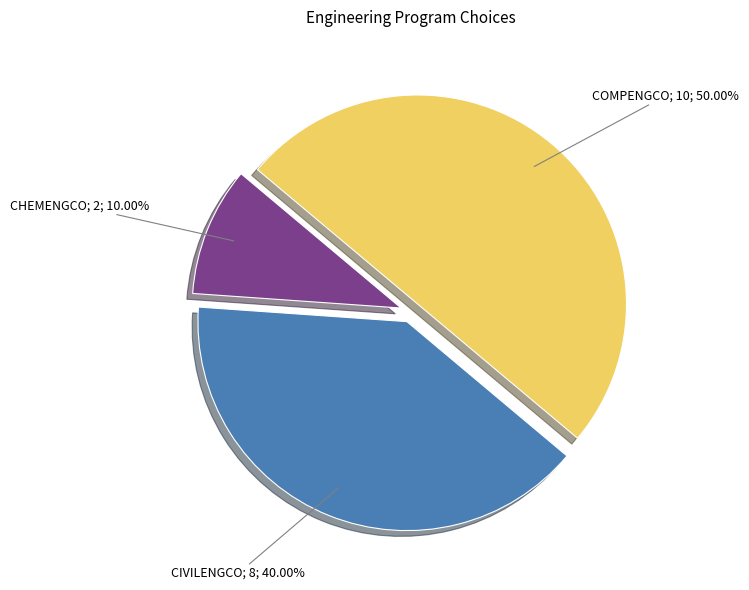

How many segments does this pie chart have?

3